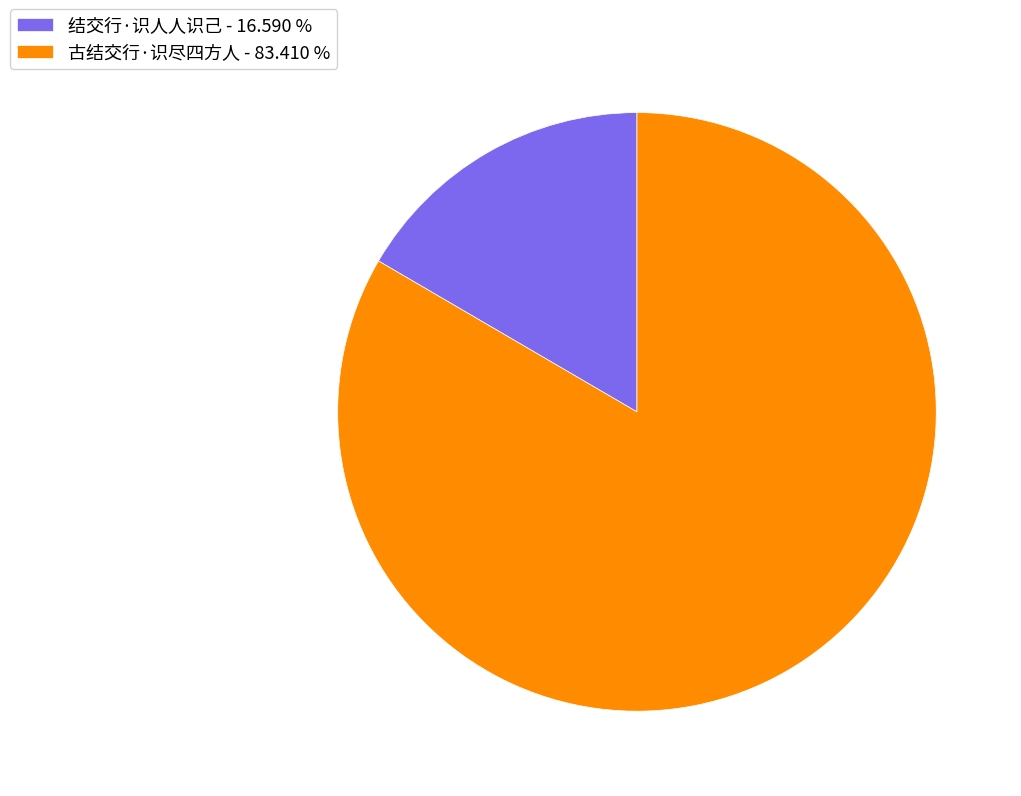

Combined, do 古结交行·识尽四方人 and 结交行·识人人识己 account for over 50%?

Yes